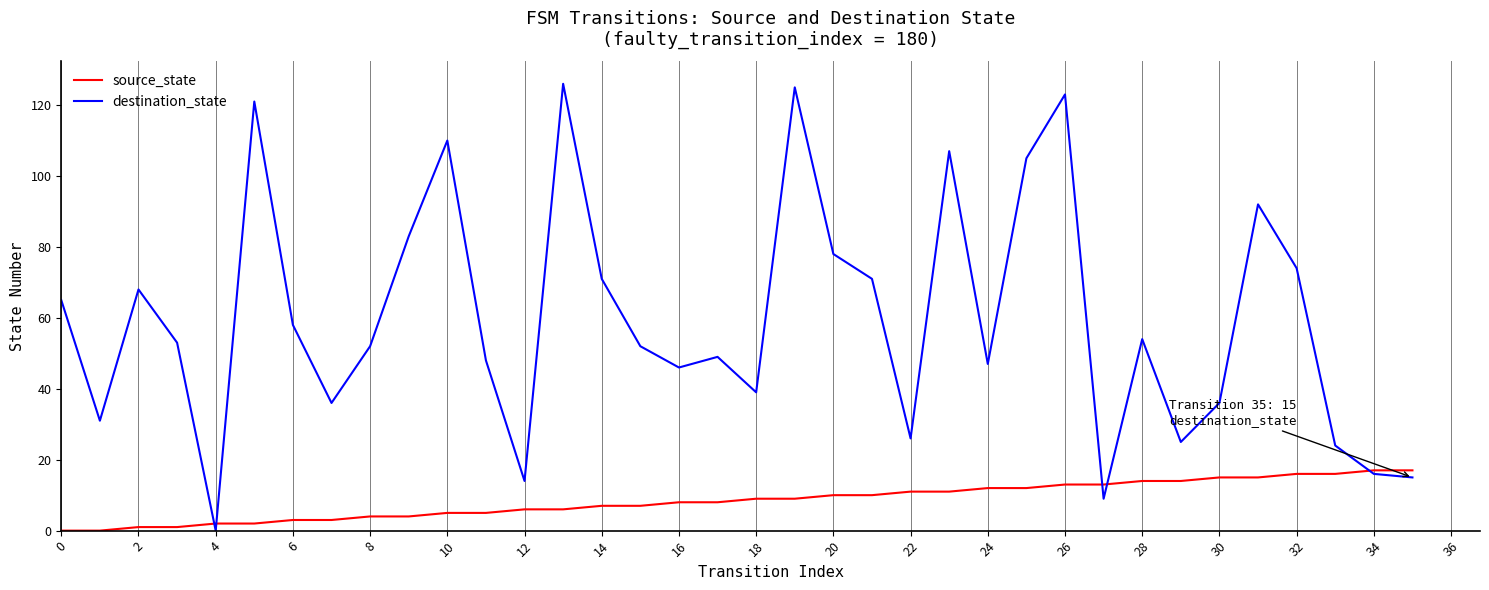

At how many categories does at least one series exceed 90?

8